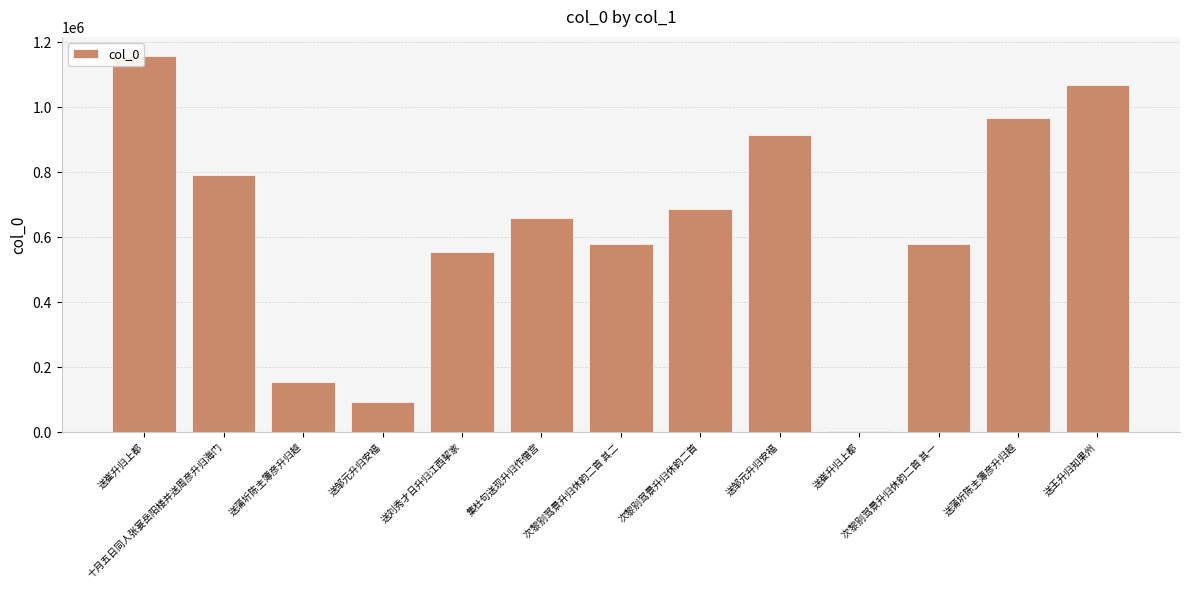

Reading right to left, list all the values displayed in this chart.

1069816	966822	580115	3949	915537	688337	580116	659404	553833	93134	153234	791798	1158729